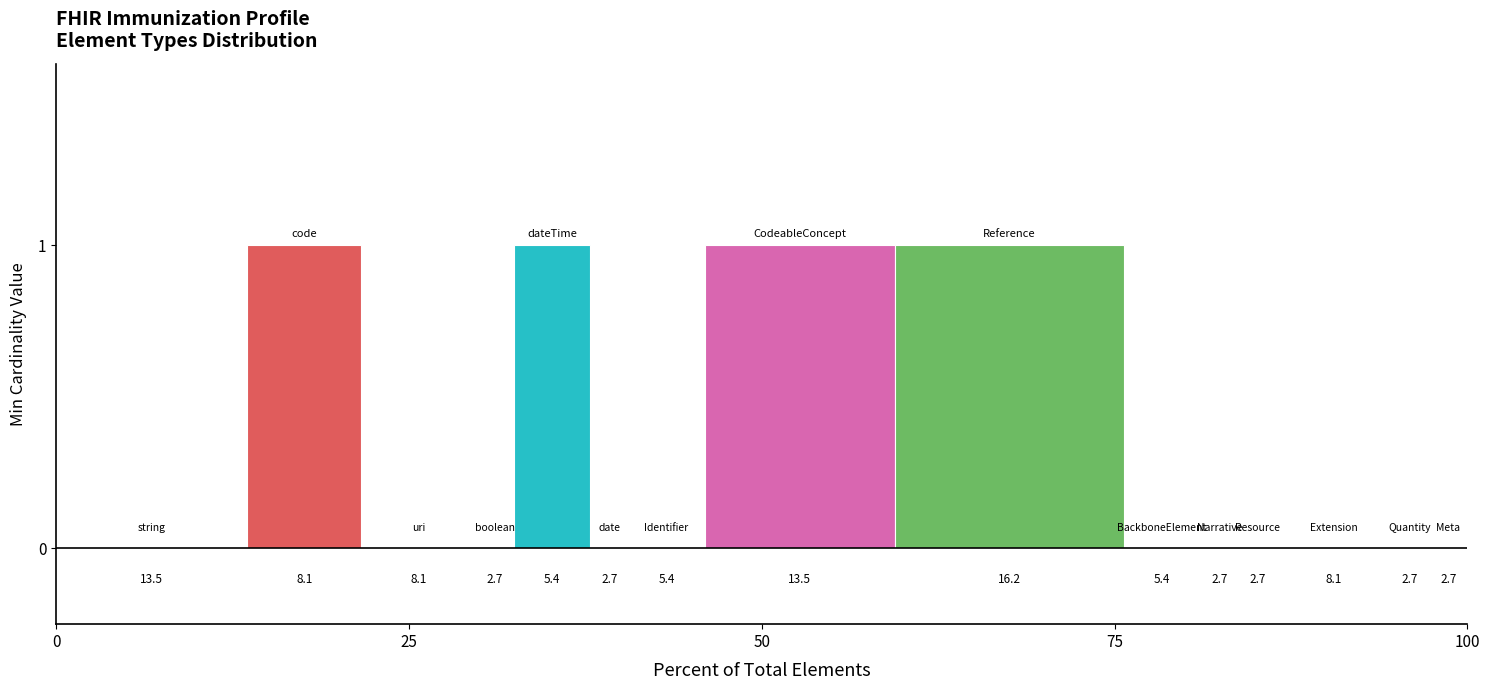

What position from the right is Extension?

3